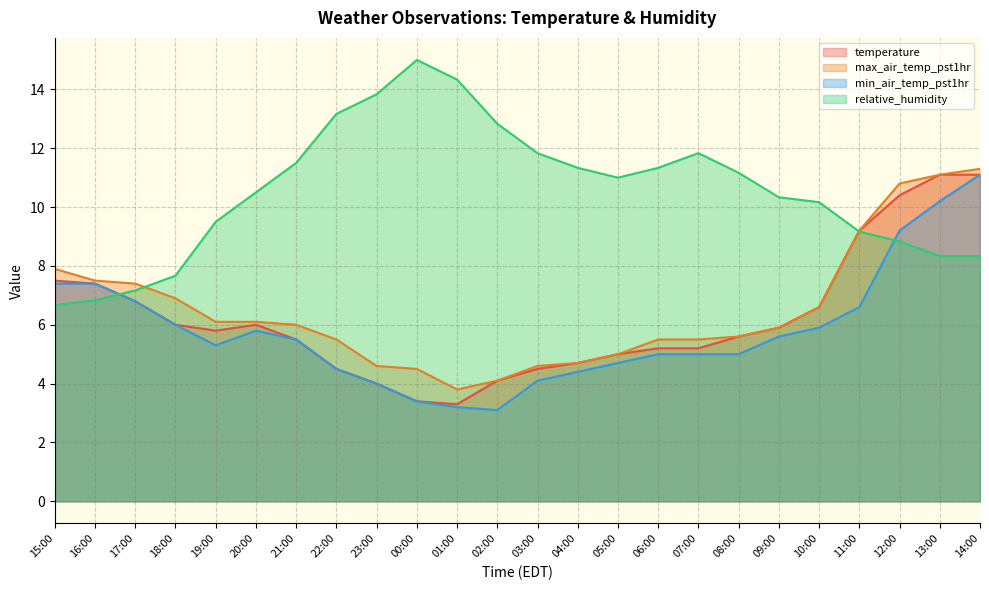

The relative_humidity series shows 11.3 at 04:00. True or false?

True